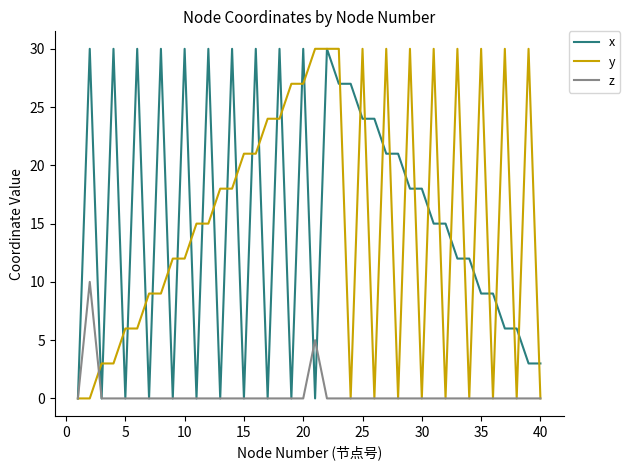

What are all the series names shown in the legend?

x, y, z